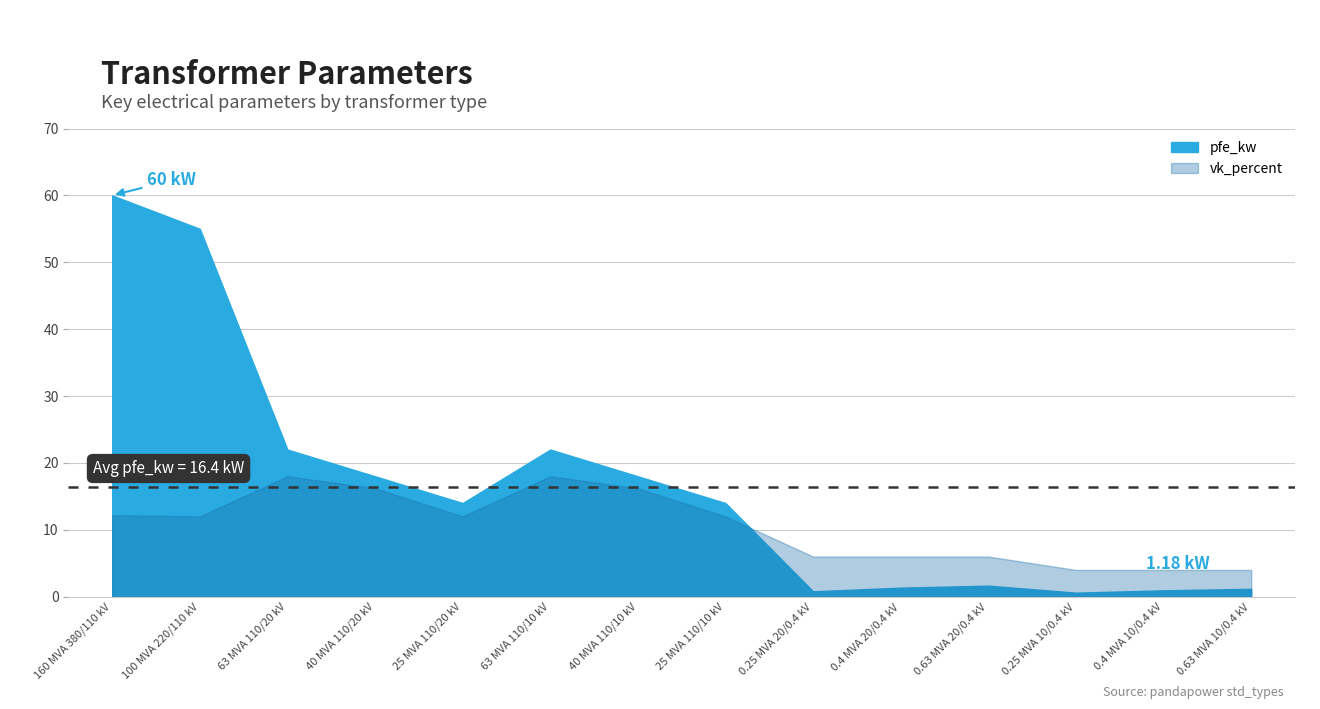

How many categories are shown in the chart?

14